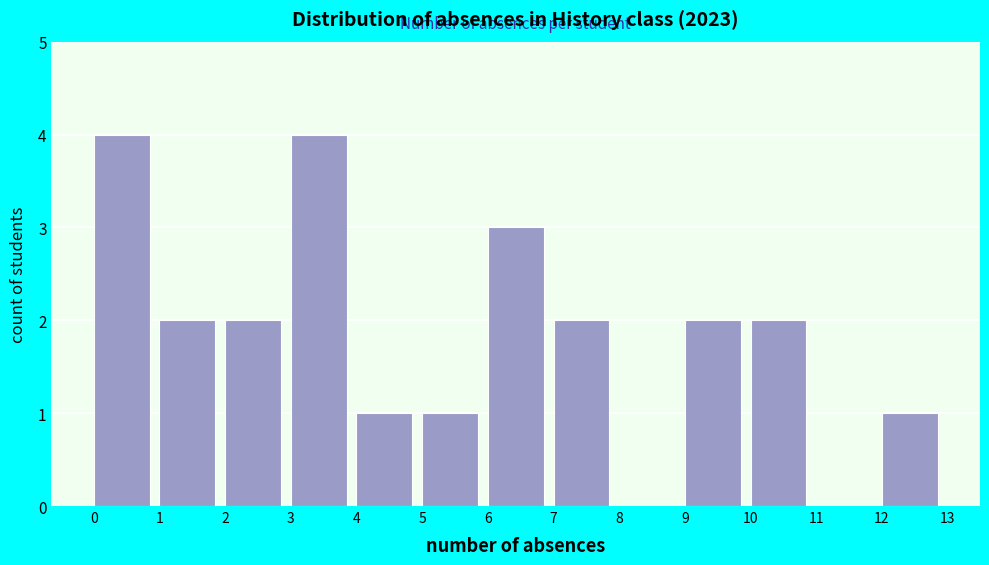

How tall is the bar that spans 3 to 4 on the x-axis? The values are not printed on the chart, so give them approximately, as read against the axis.

4